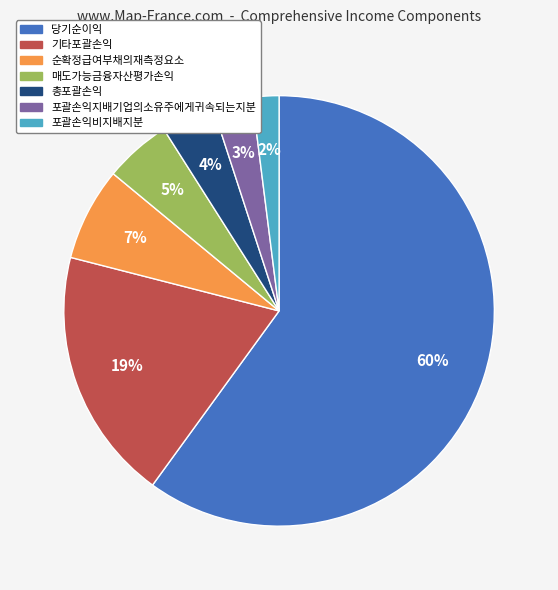

What is the ratio of the value at 총포괄손익 to the value at 매도가능금융자산평가손익?

0.8